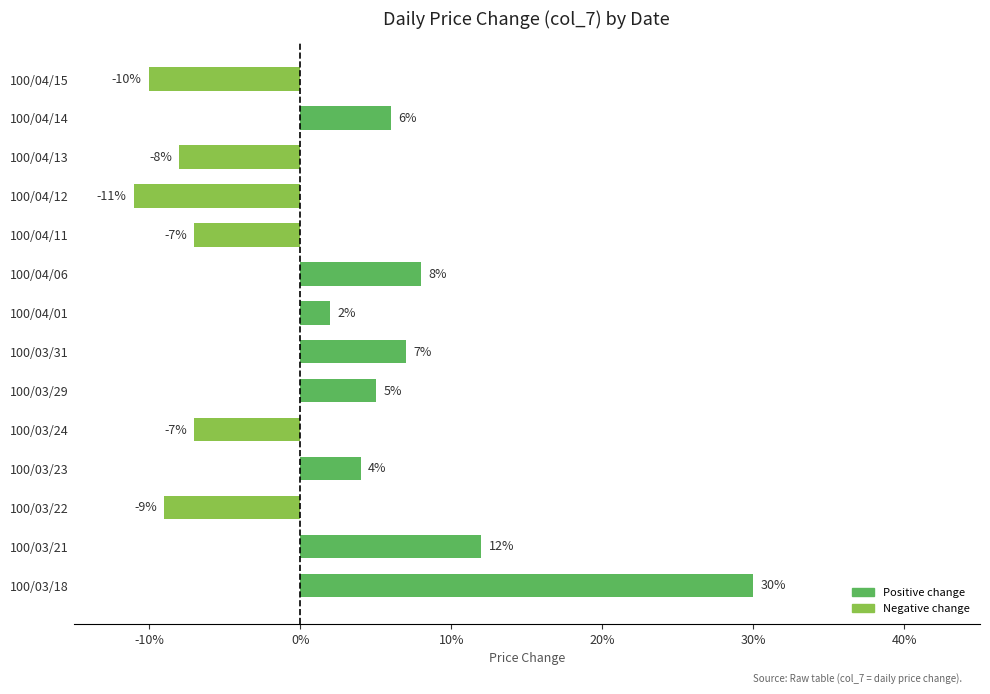

What is the difference between the maximum and minimum values?

0.4